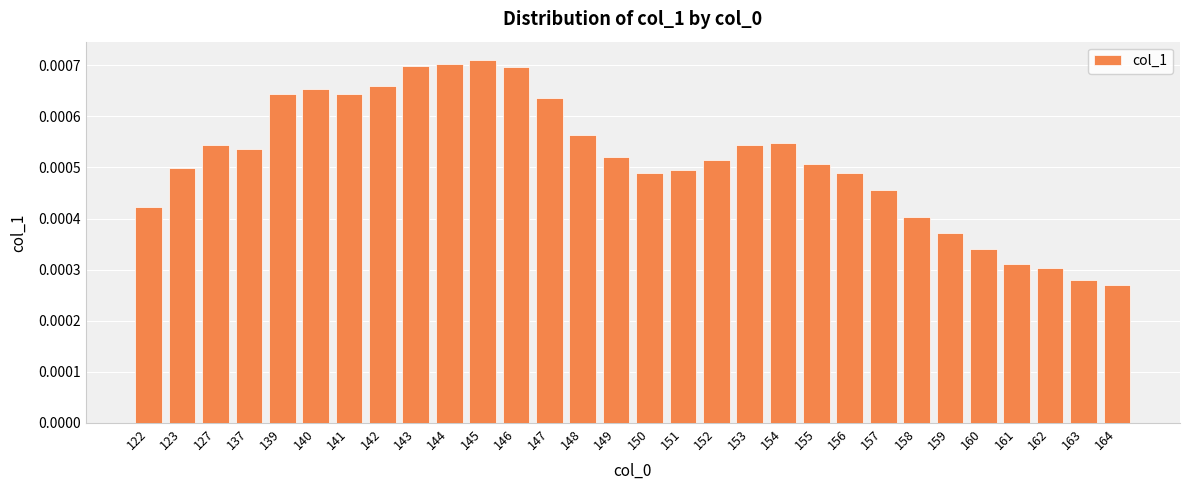

How many bars are there in total?

30